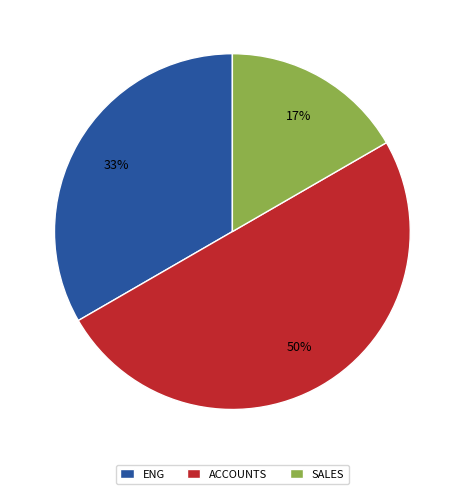

To the nearest percent, what is the average slice percentage?

33%